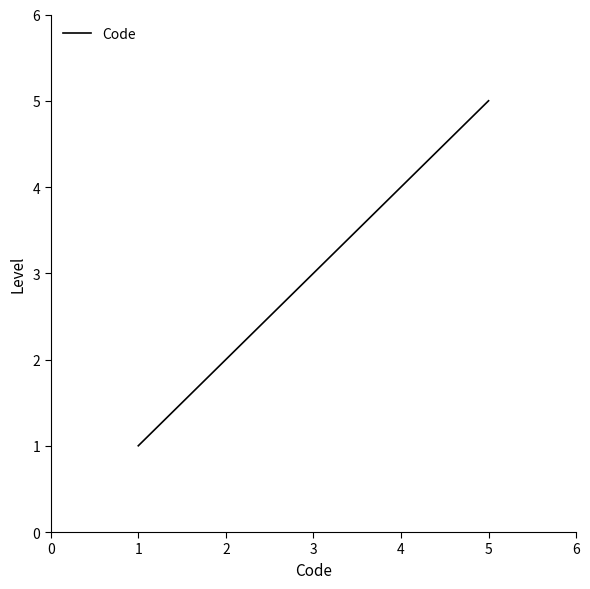

Approximately how many times larger is the value at 2 compared to 5?

0.4